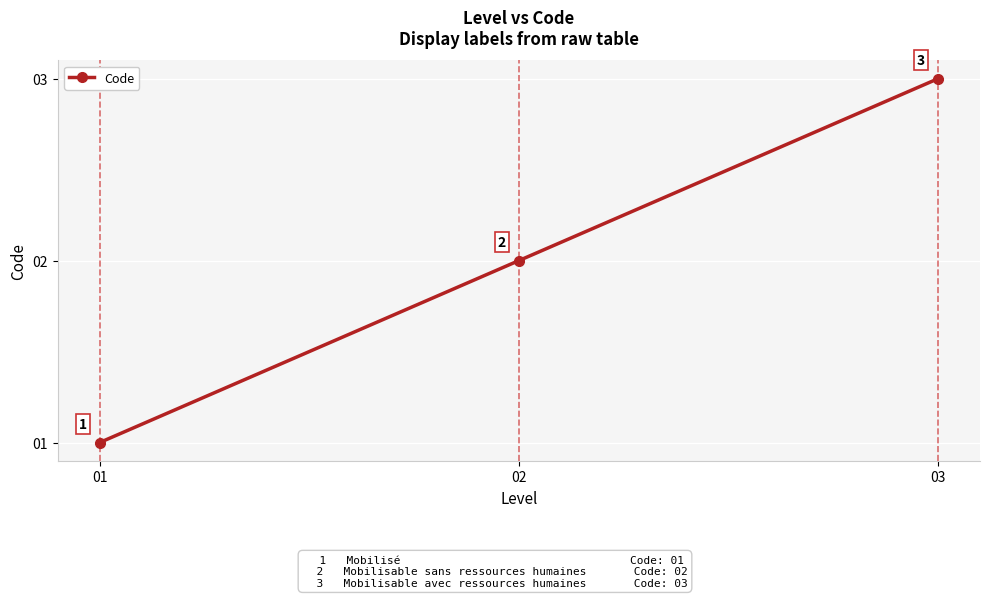

Which has a higher value, 03 or 02?

03